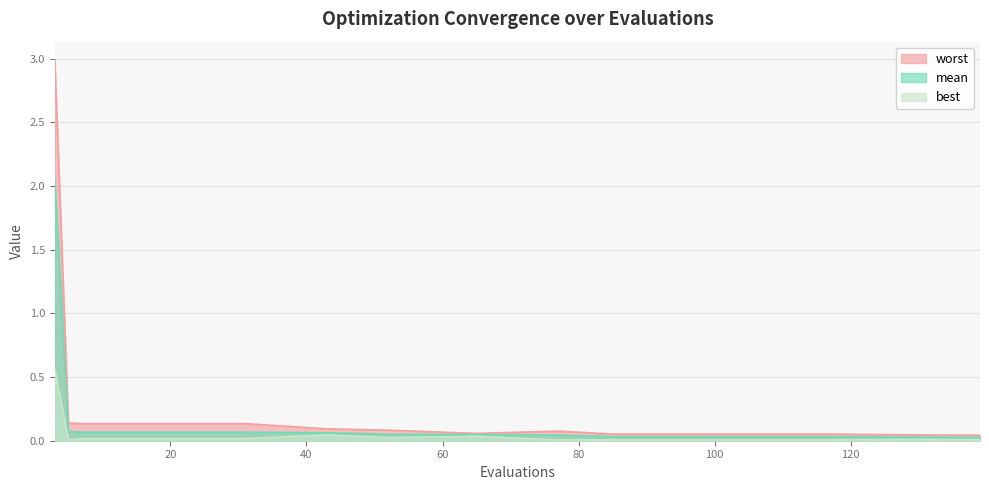

How many data points does each series have?

15